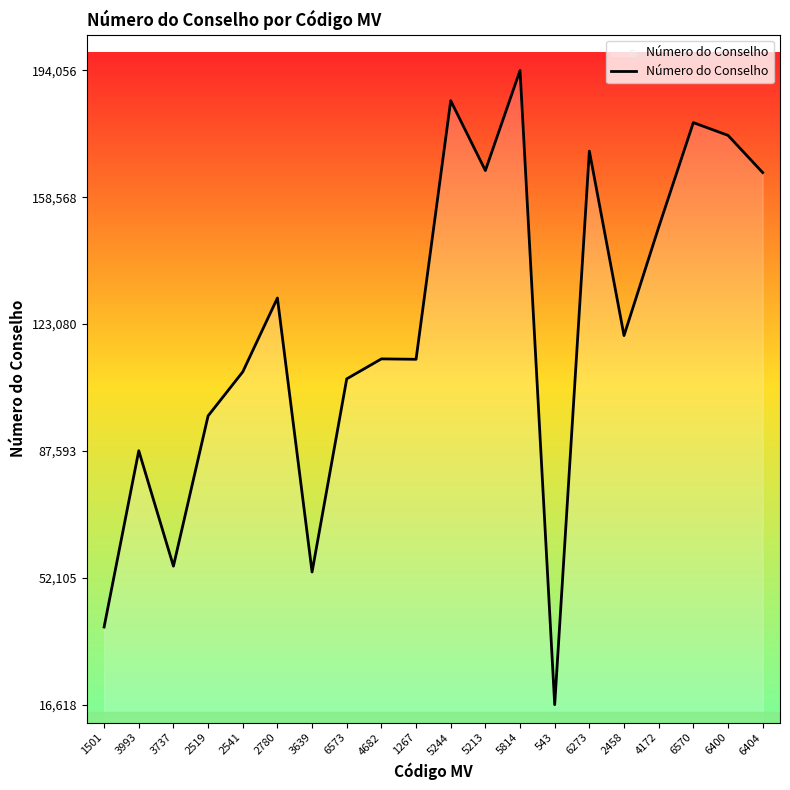

What is the change in value from 6273 to 6570?

+7965